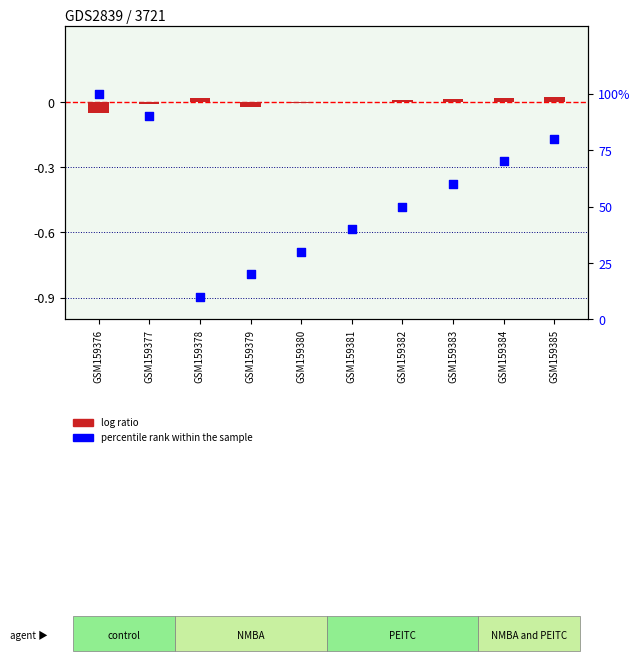

What is the change in value from GSM159379 to GSM159385?

+60